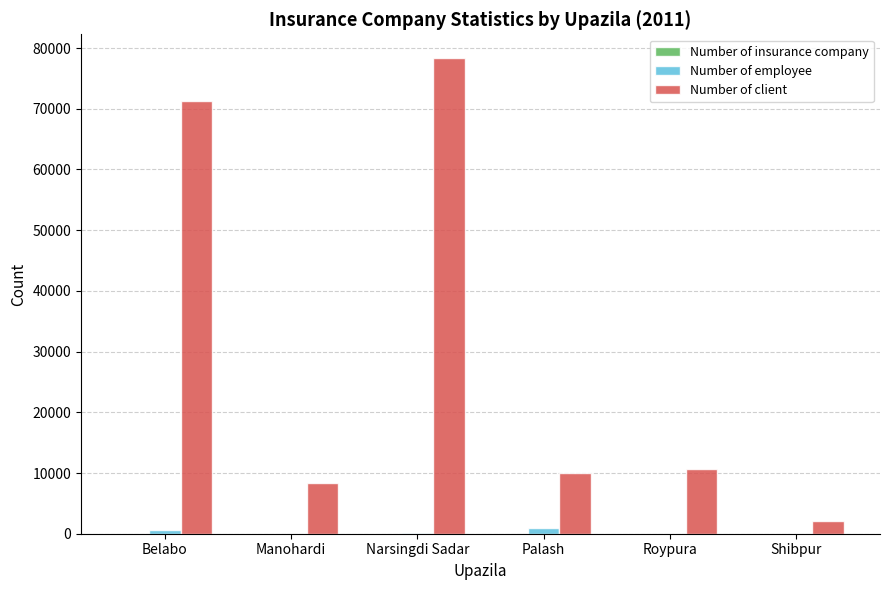

Is it true that Number of client equals 4476 at Palash?

False